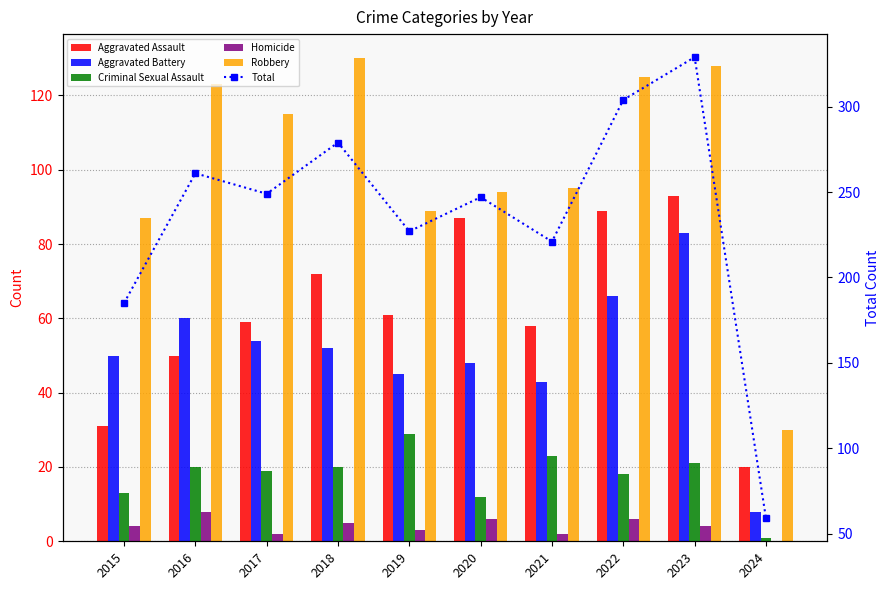

Are the bars grouped side by side (vs. stacked)?

Yes